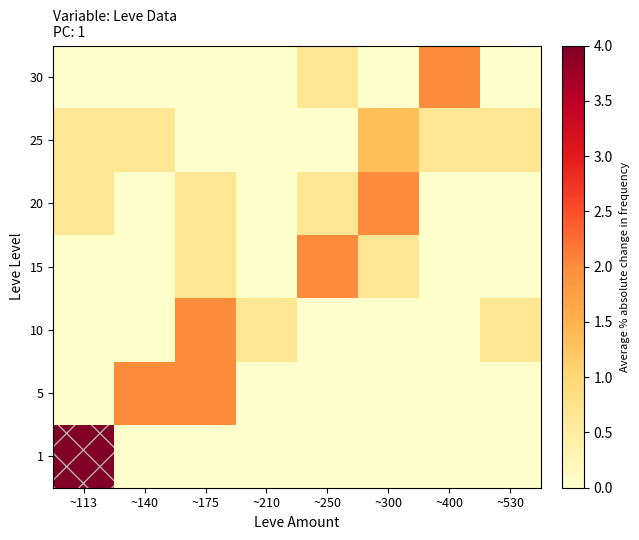

What is the spread (max minus min) of values at ~400?

2.0